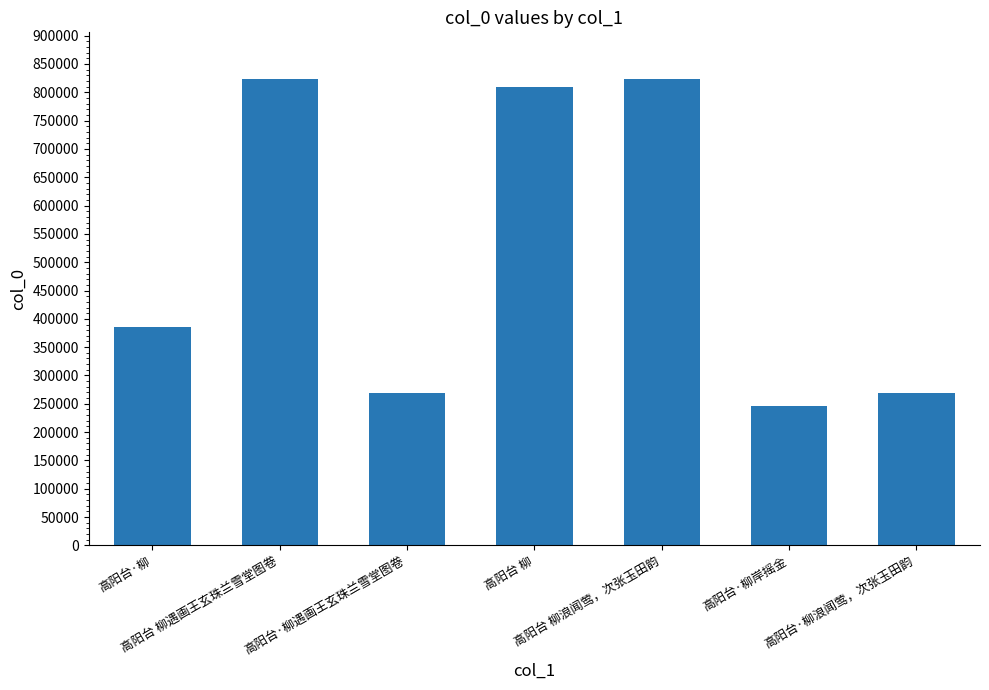

What is the sum of all values?

3627670